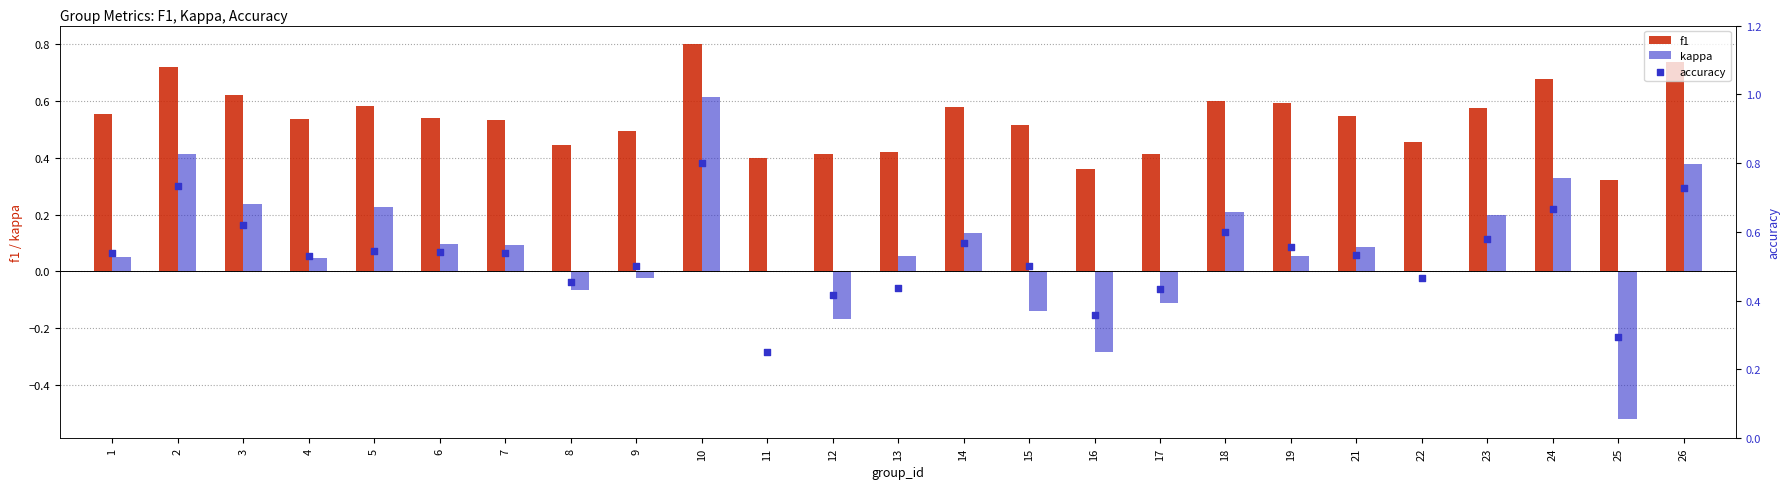

Which series has the largest total across all categories?

f1